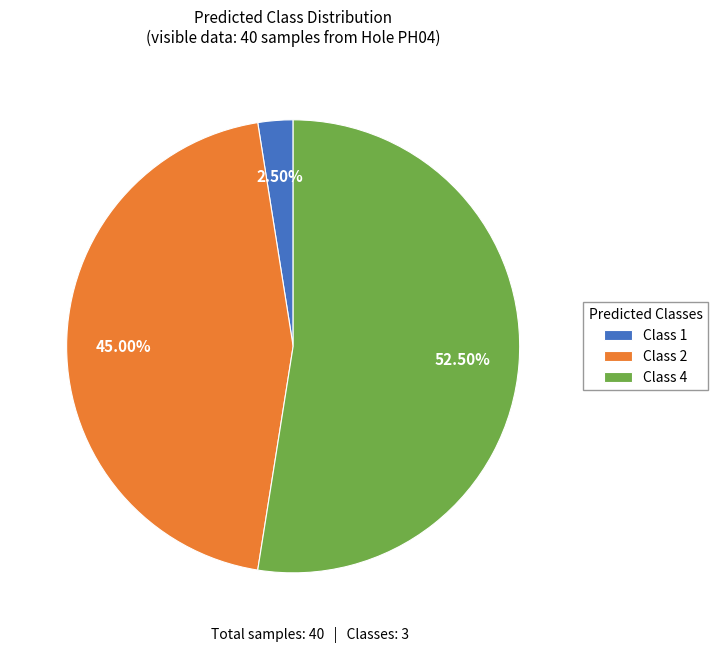

To the nearest percent, what is the average slice percentage?

33%